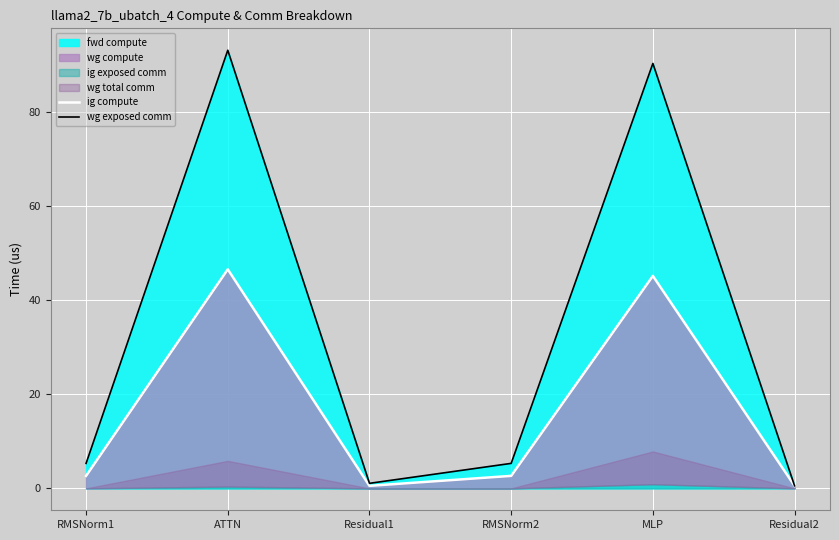

How many lines are shown in the chart?

2